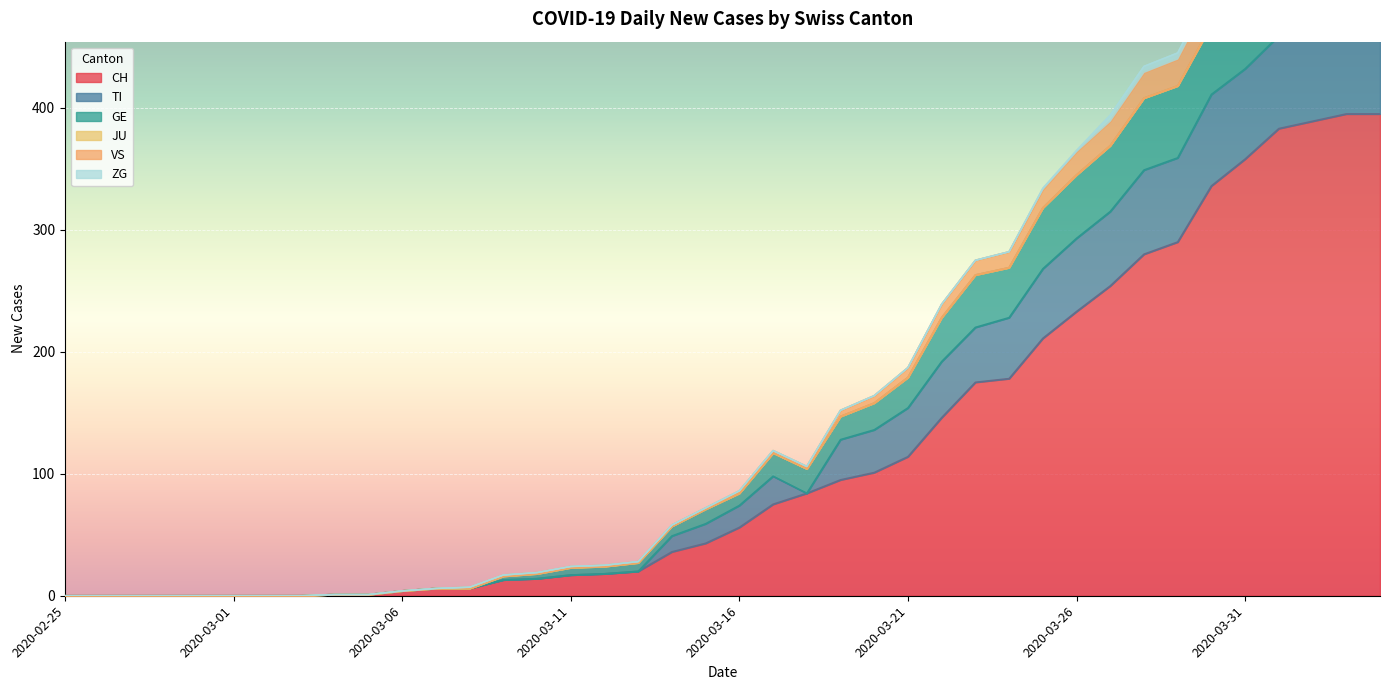

What is the highest value of the CH series?

395